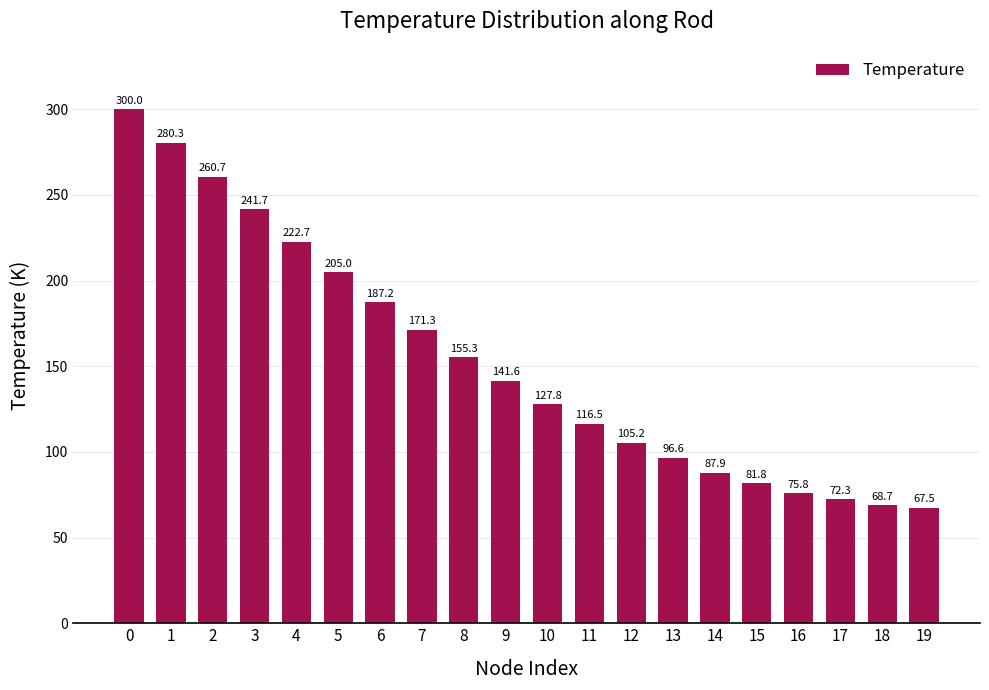

Between 2 and 17, which is larger?

2